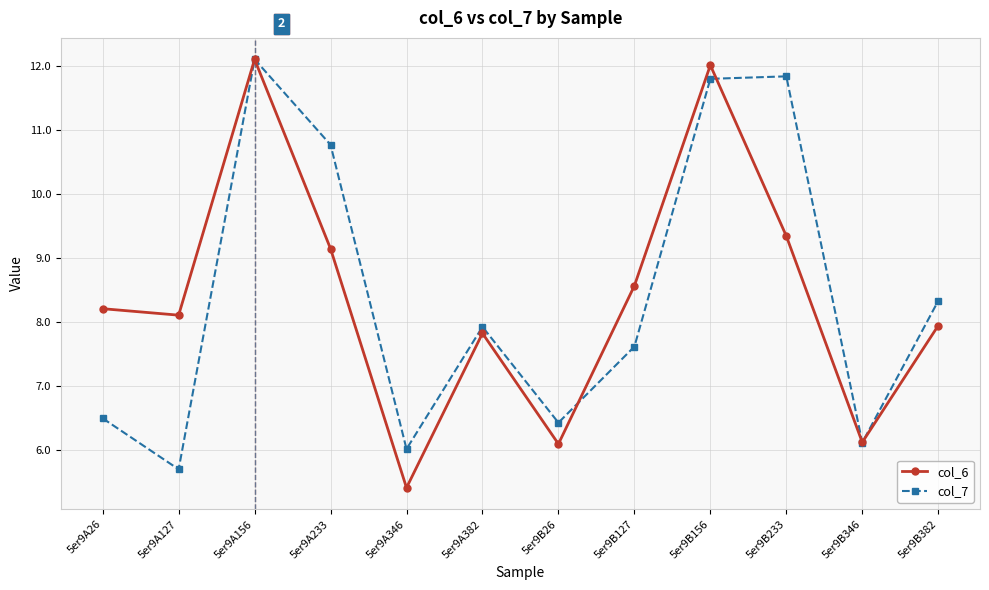

At how many categories does at least one series exceed 9?

4